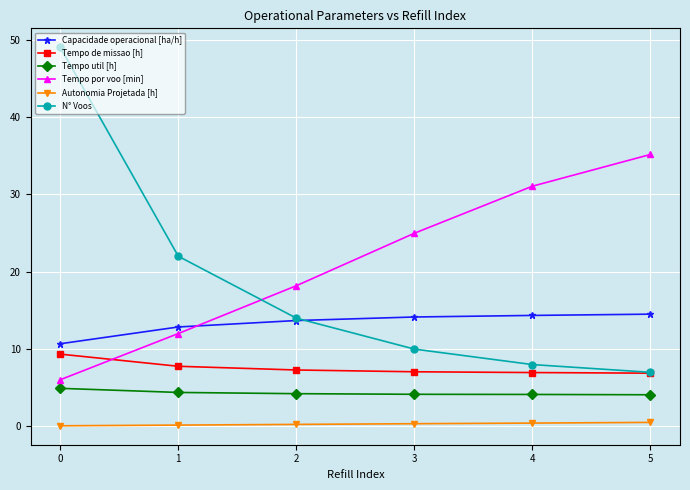

Which series has the largest range (max minus min)?

N° Voos